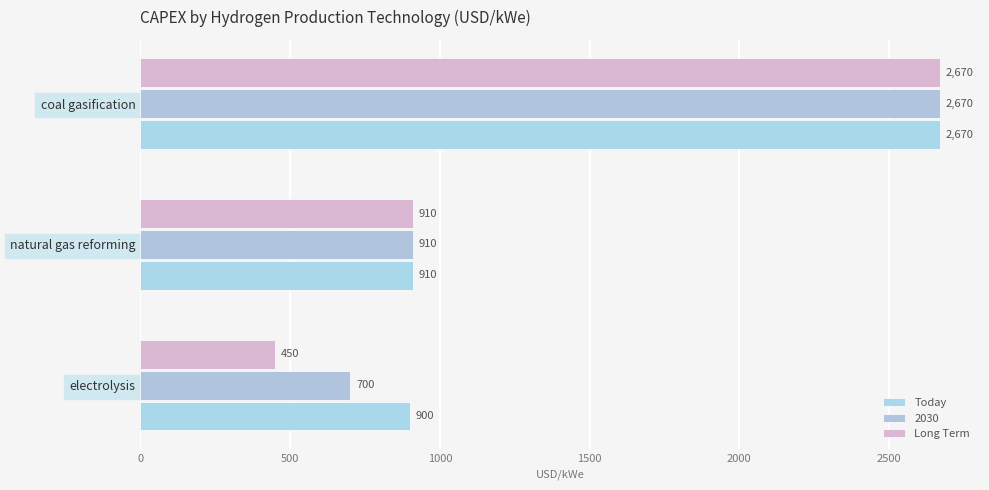

How many data points in Today are less than 910?

1